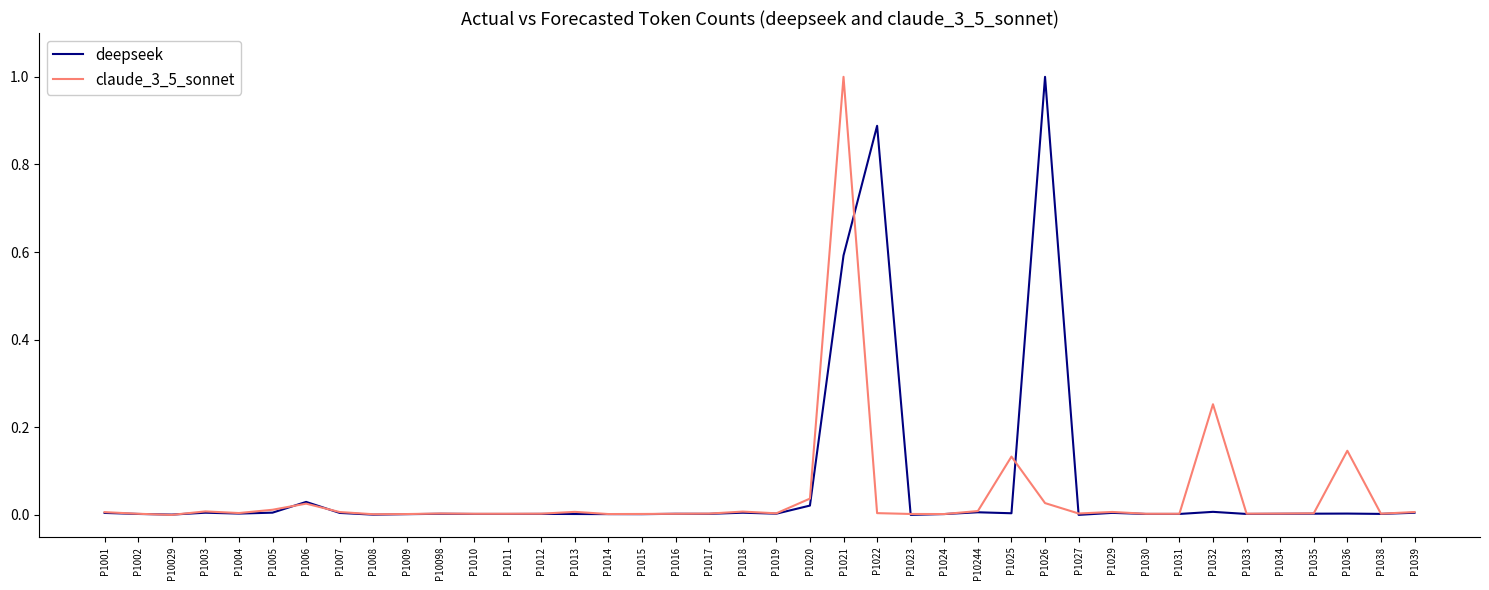

Which series has the largest total across all categories?

deepseek